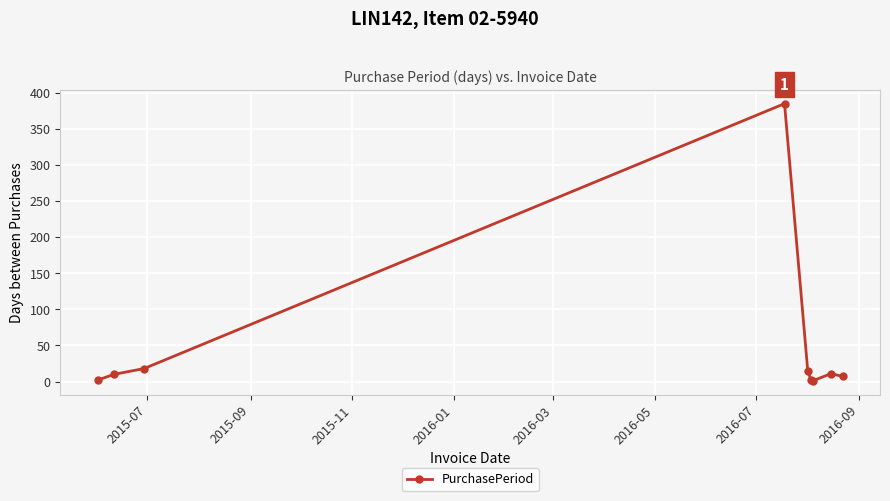

How many series are shown in this chart?

1